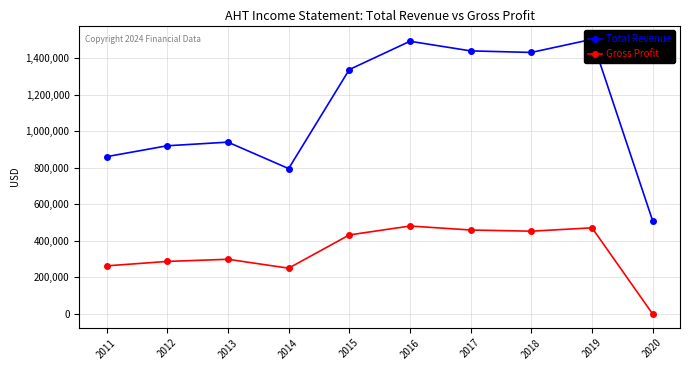

How many categories are shown in the chart?

10